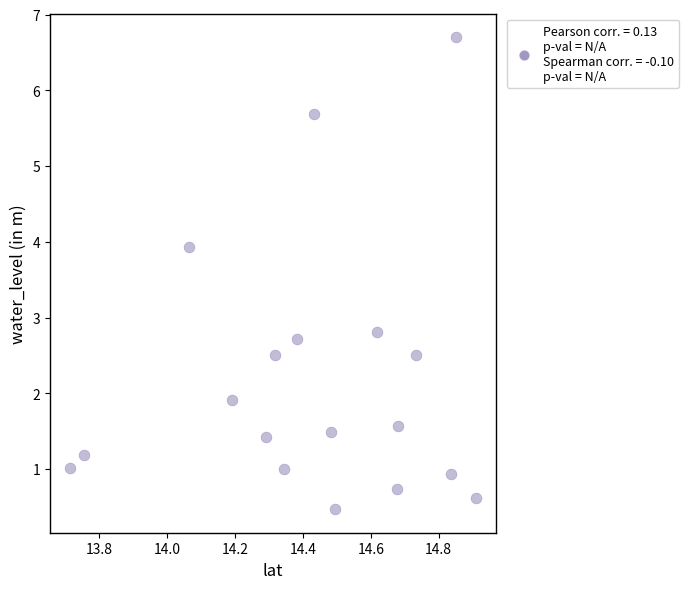

What Y value in the scatter plot is closest to 3?

2.8